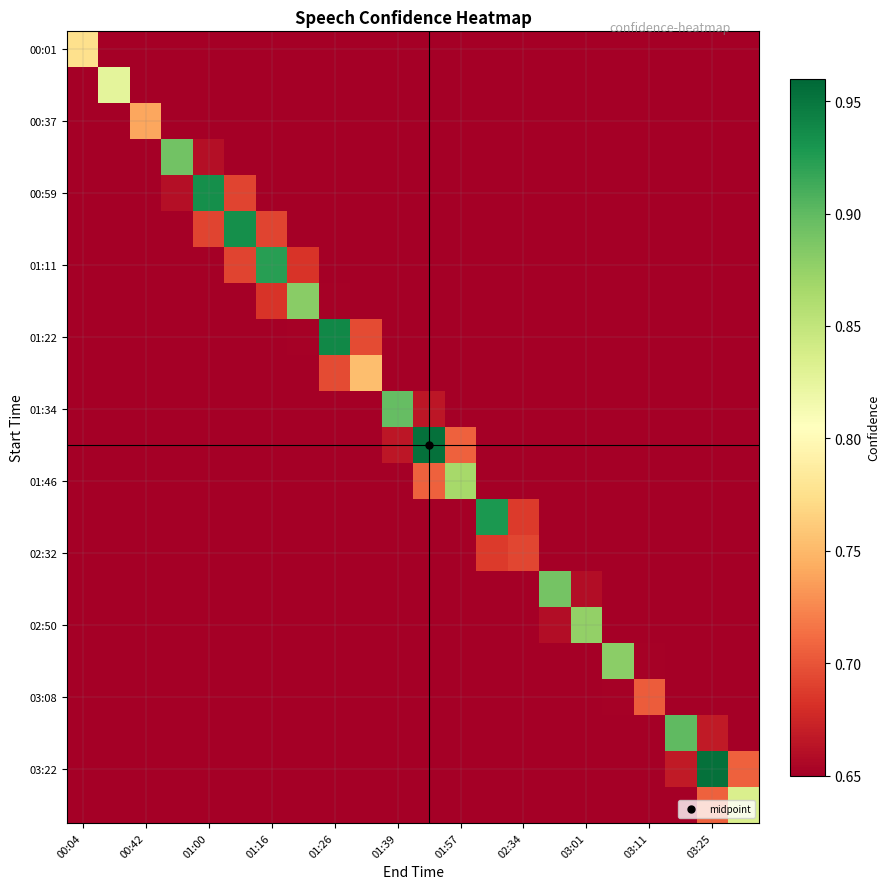

How many data points does each series have?

22